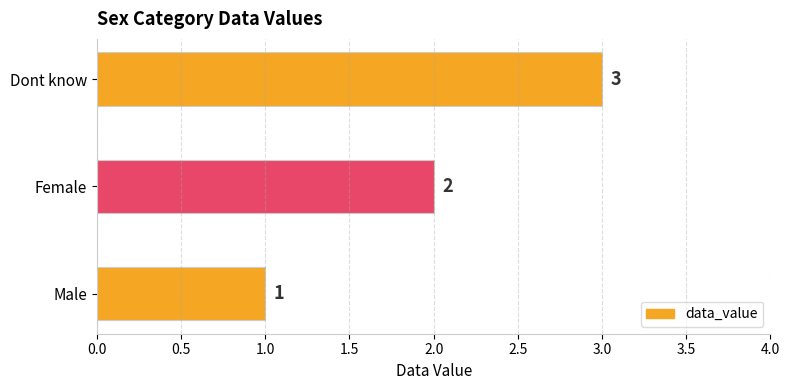

What is the change in value from Male to Dont know?

+2